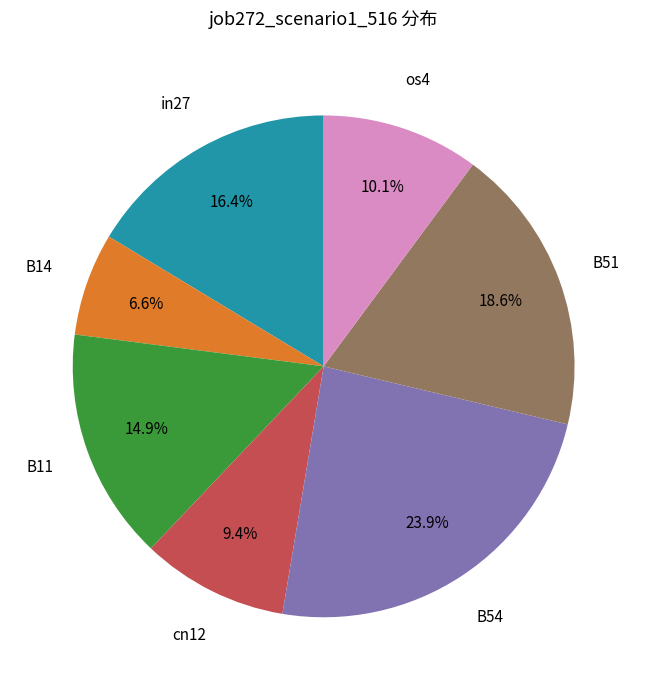

Does any single category account for the majority?

No